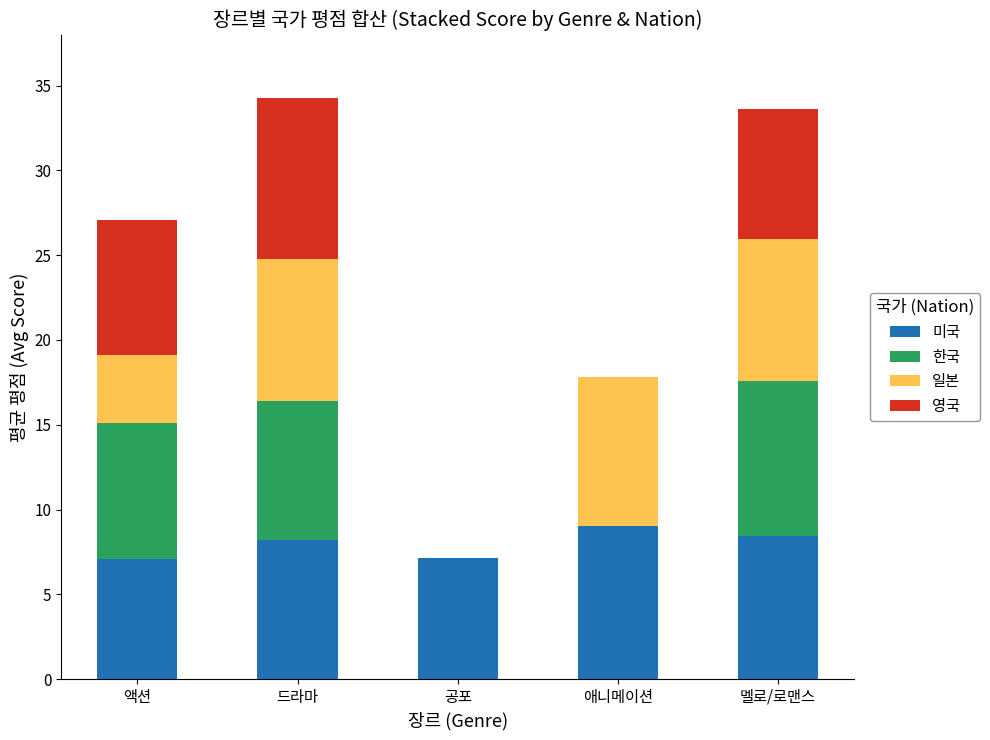

The value of 미국 at 드라마 is 4.1. True or false?

False